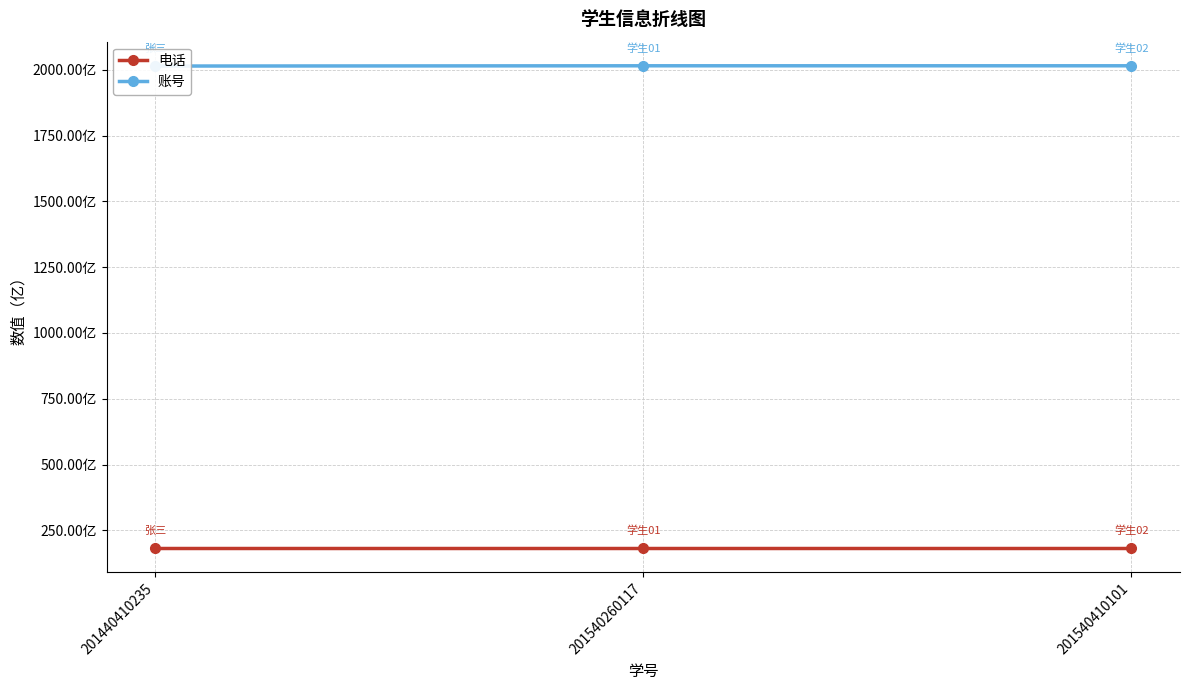

At 201440410235, list the series in order from smallest to largest.

电话, 账号